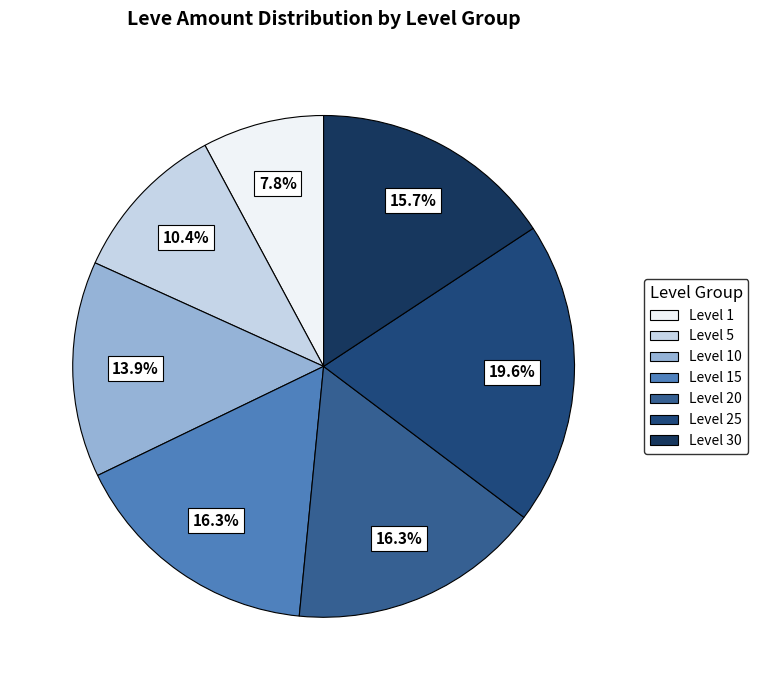

Is there any slice that represents more than half of the pie?

No